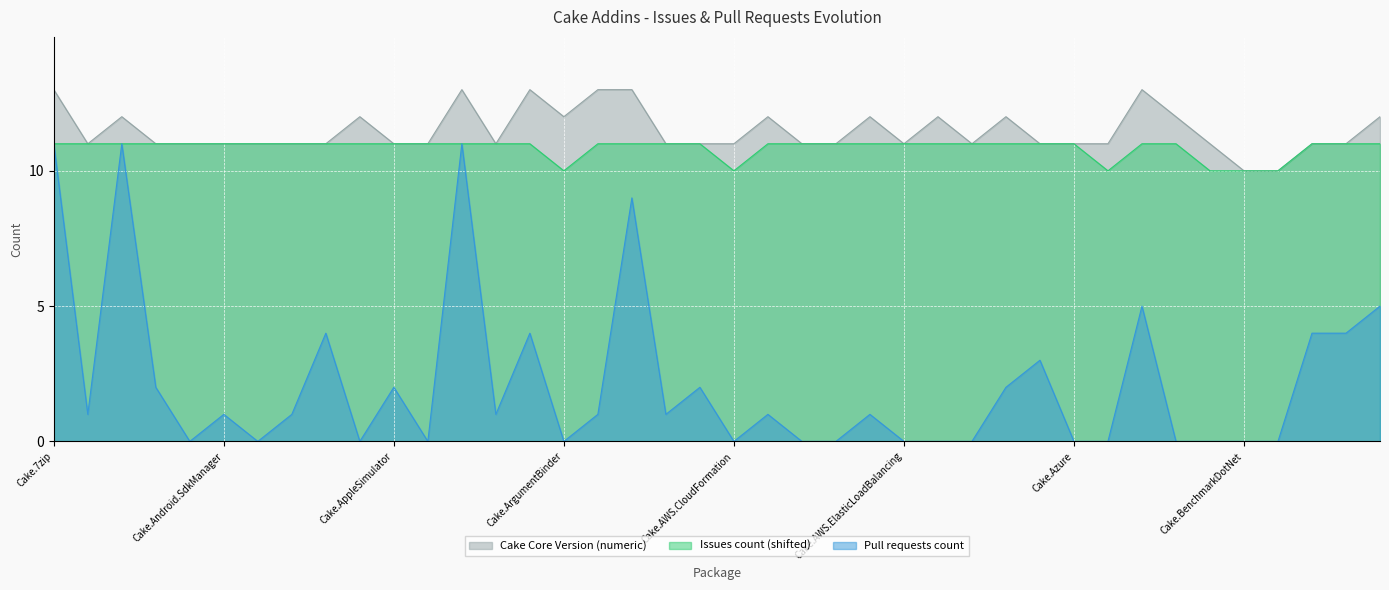

What is the spread (max minus min) of values at Cake.AWS.ElasticLoadBalancing?

11